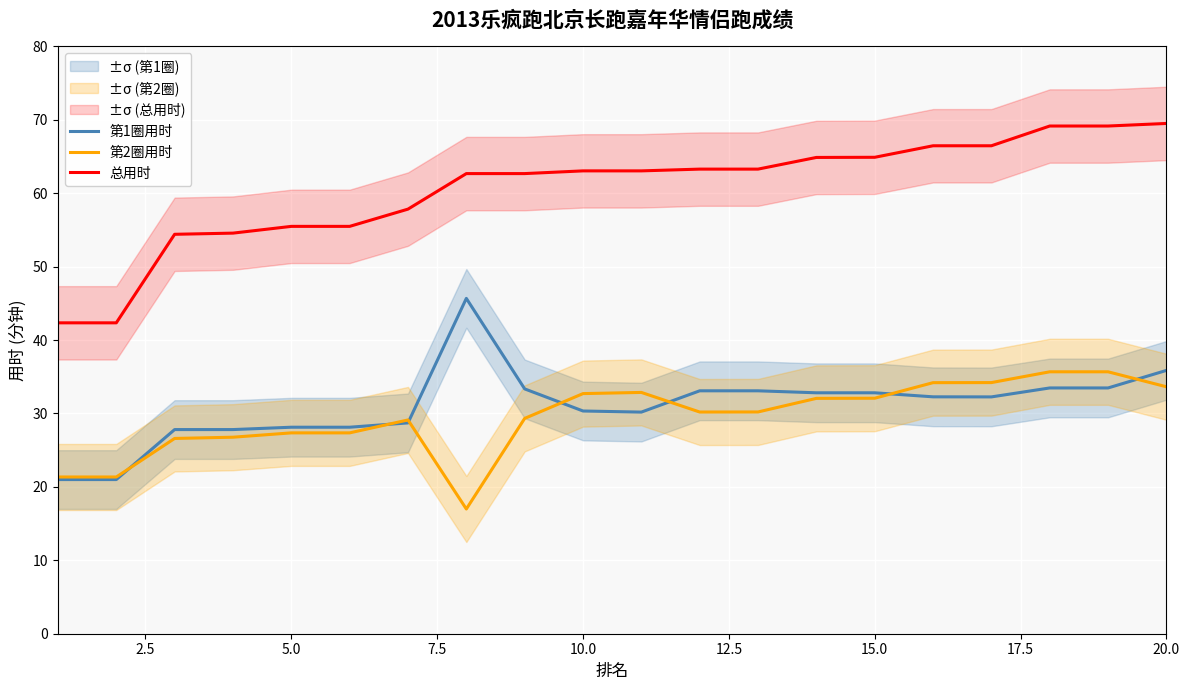

How many lines are shown in the chart?

3